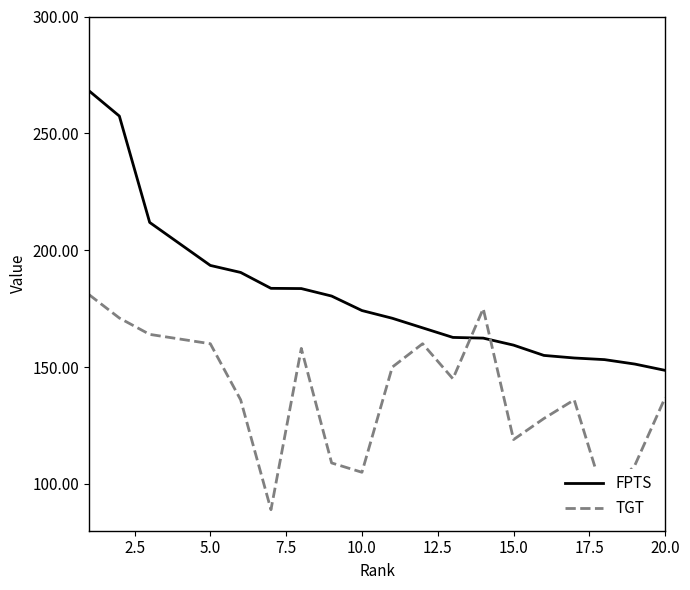

True or false: TGT has more than 0 points higher than both neighbors.

True